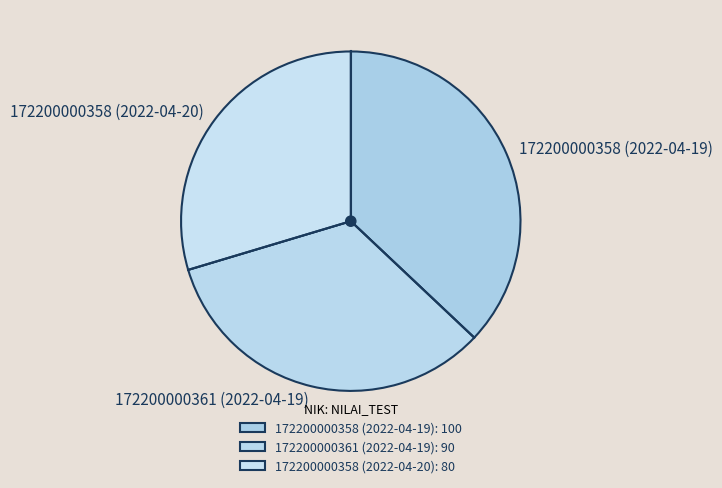

Is the sum of 172200000361 (2022-04-19) and 172200000358 (2022-04-20) greater than half?

Yes